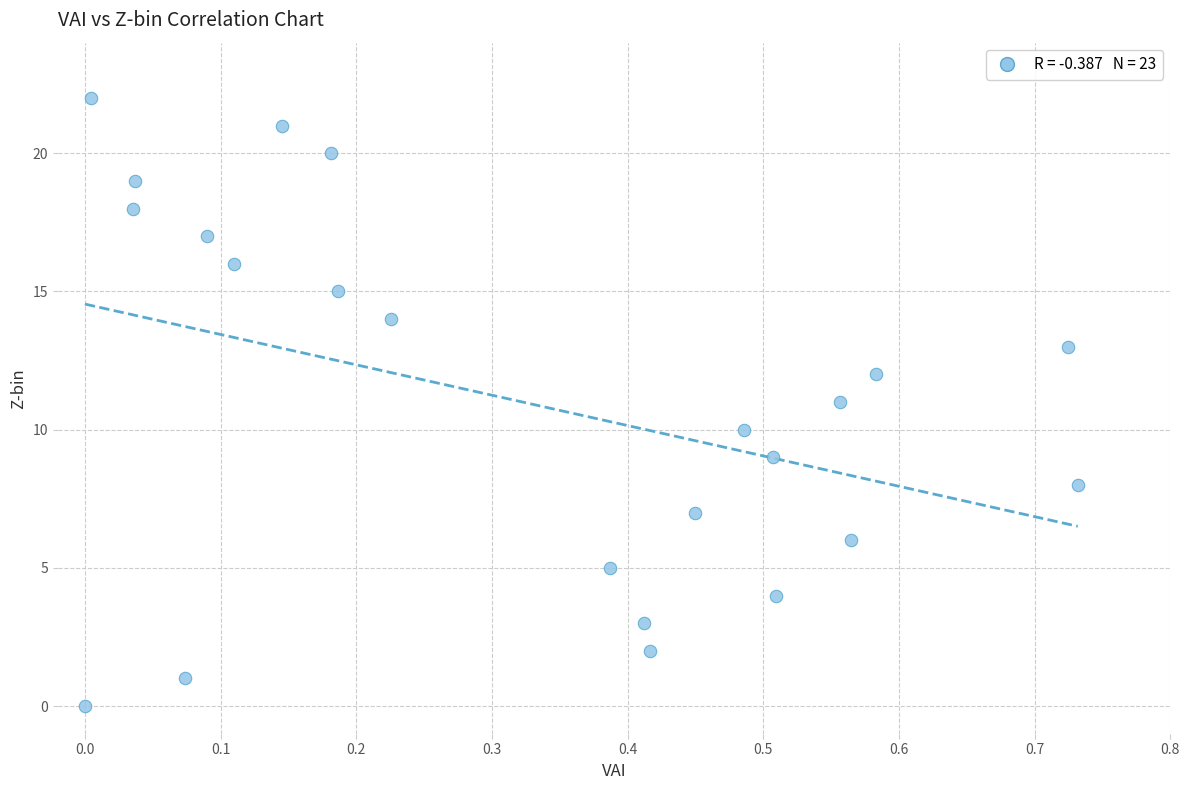

What is the range of Y values (max minus min)?

22